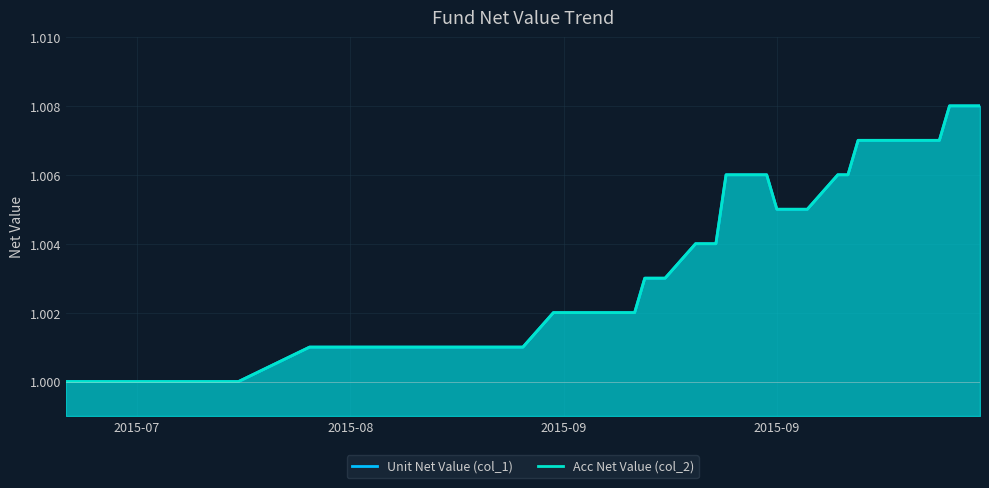

How many lines are shown in the chart?

2